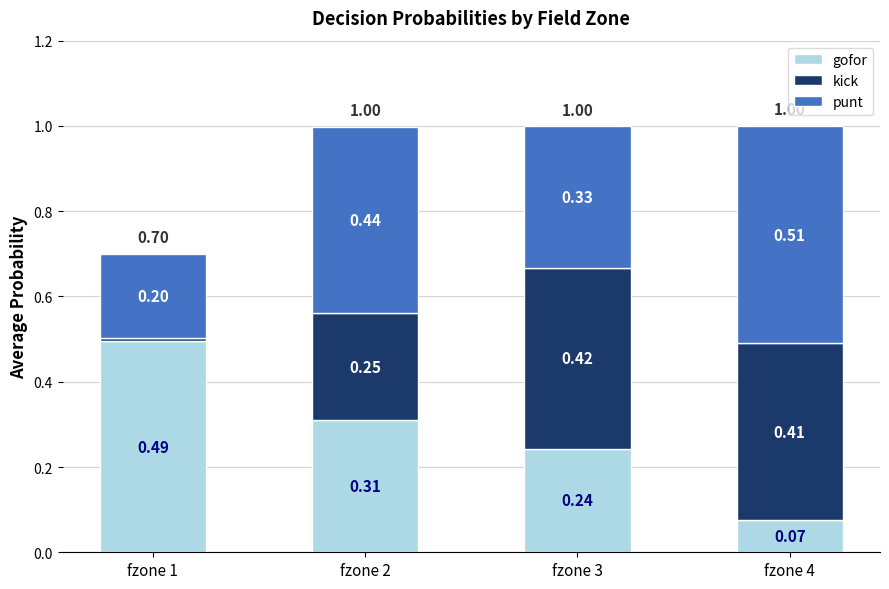

What is the total value across all series at fzone 4?

1.0